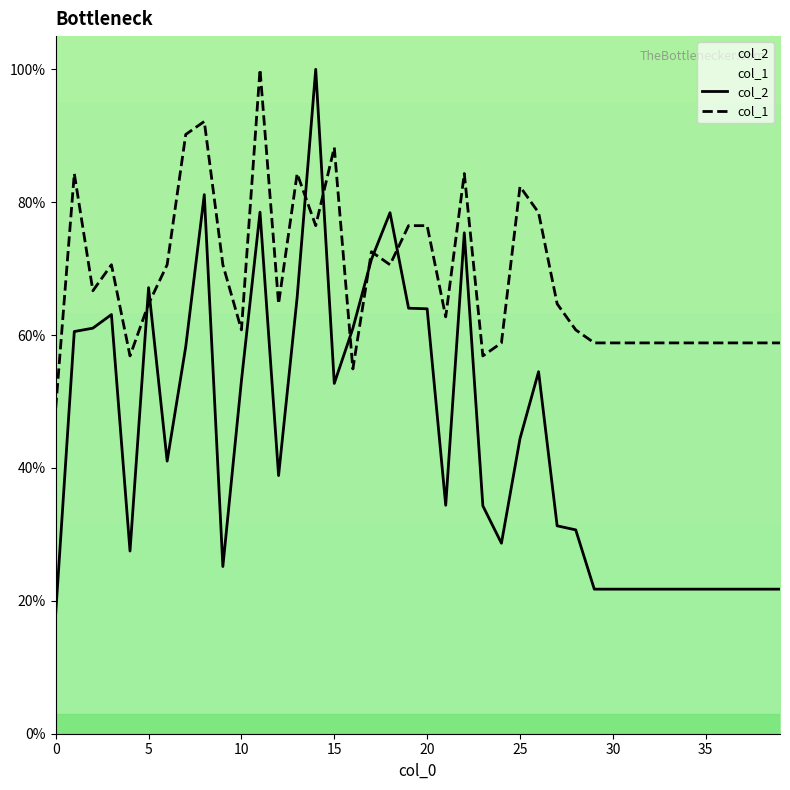

True or false: col_2 has more than 1 points higher than both neighbors.

True